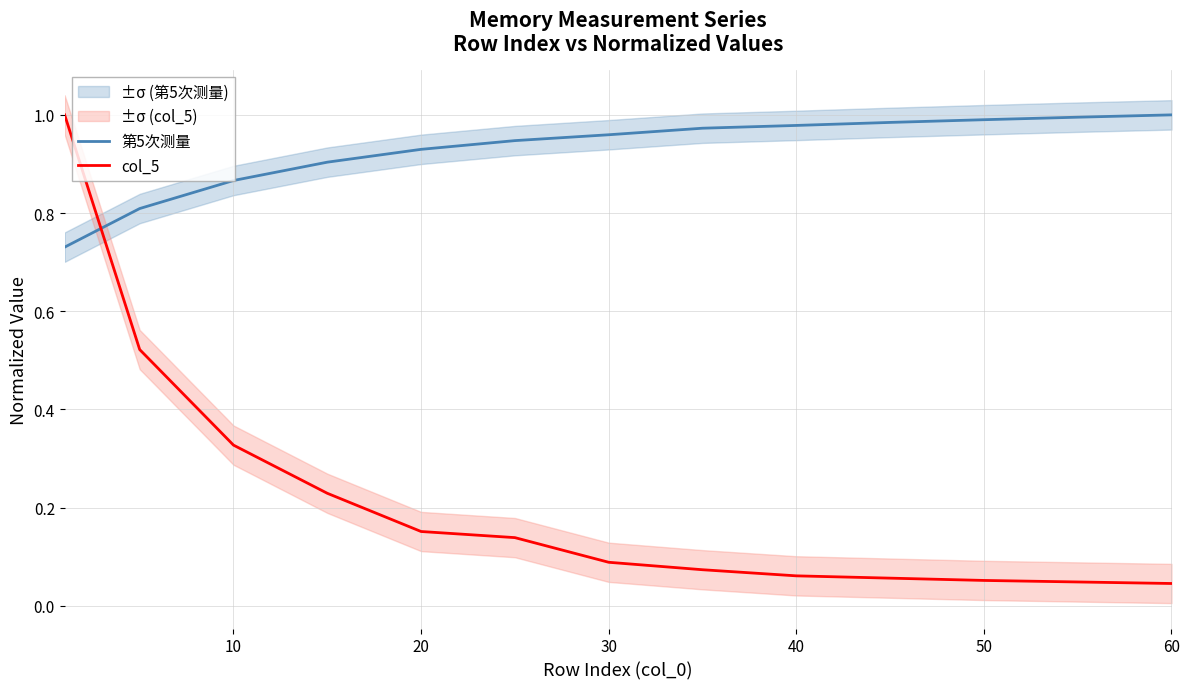

The value of 第5次测量 at 60 is 0.6. True or false?

False